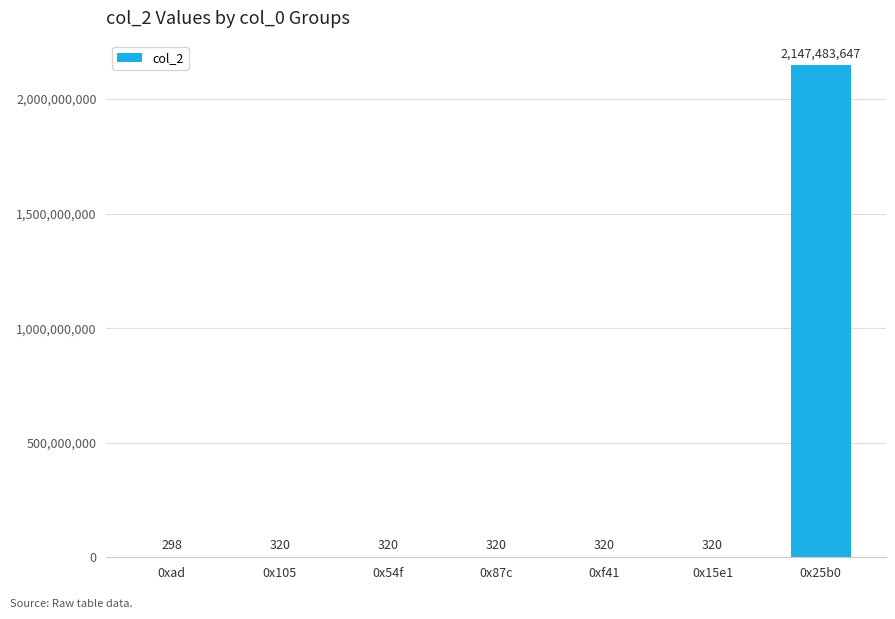

What is the change in value from 0x15e1 to 0x25b0?

+2147483327